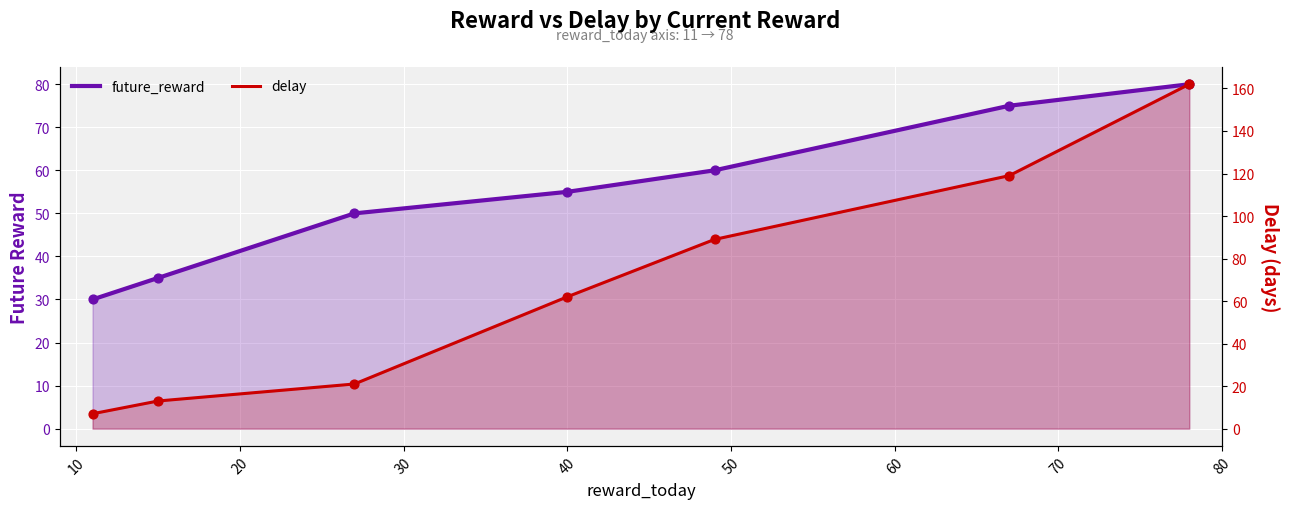

At how many categories does at least one series exceed 99?

2